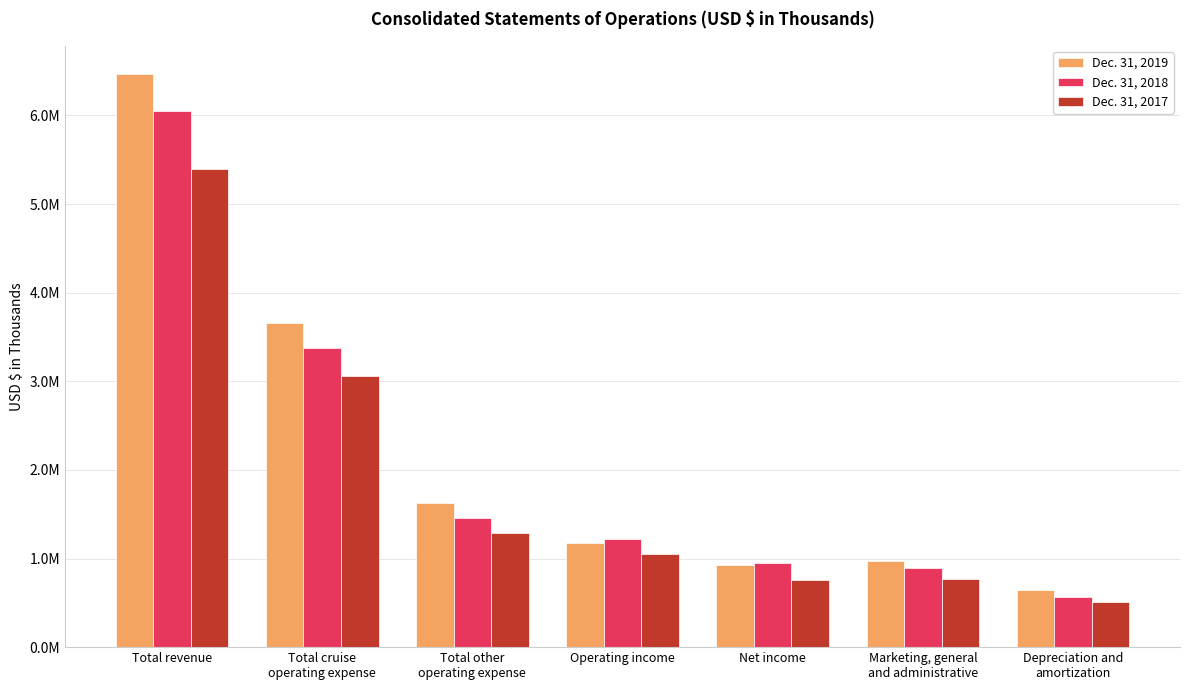

What are all the series names shown in the legend?

Dec. 31, 2019, Dec. 31, 2018, Dec. 31, 2017